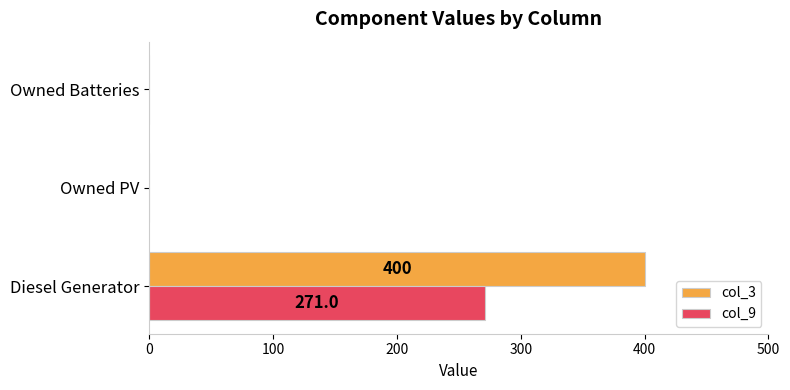

The value of col_3 at Diesel Generator is 652. True or false?

False